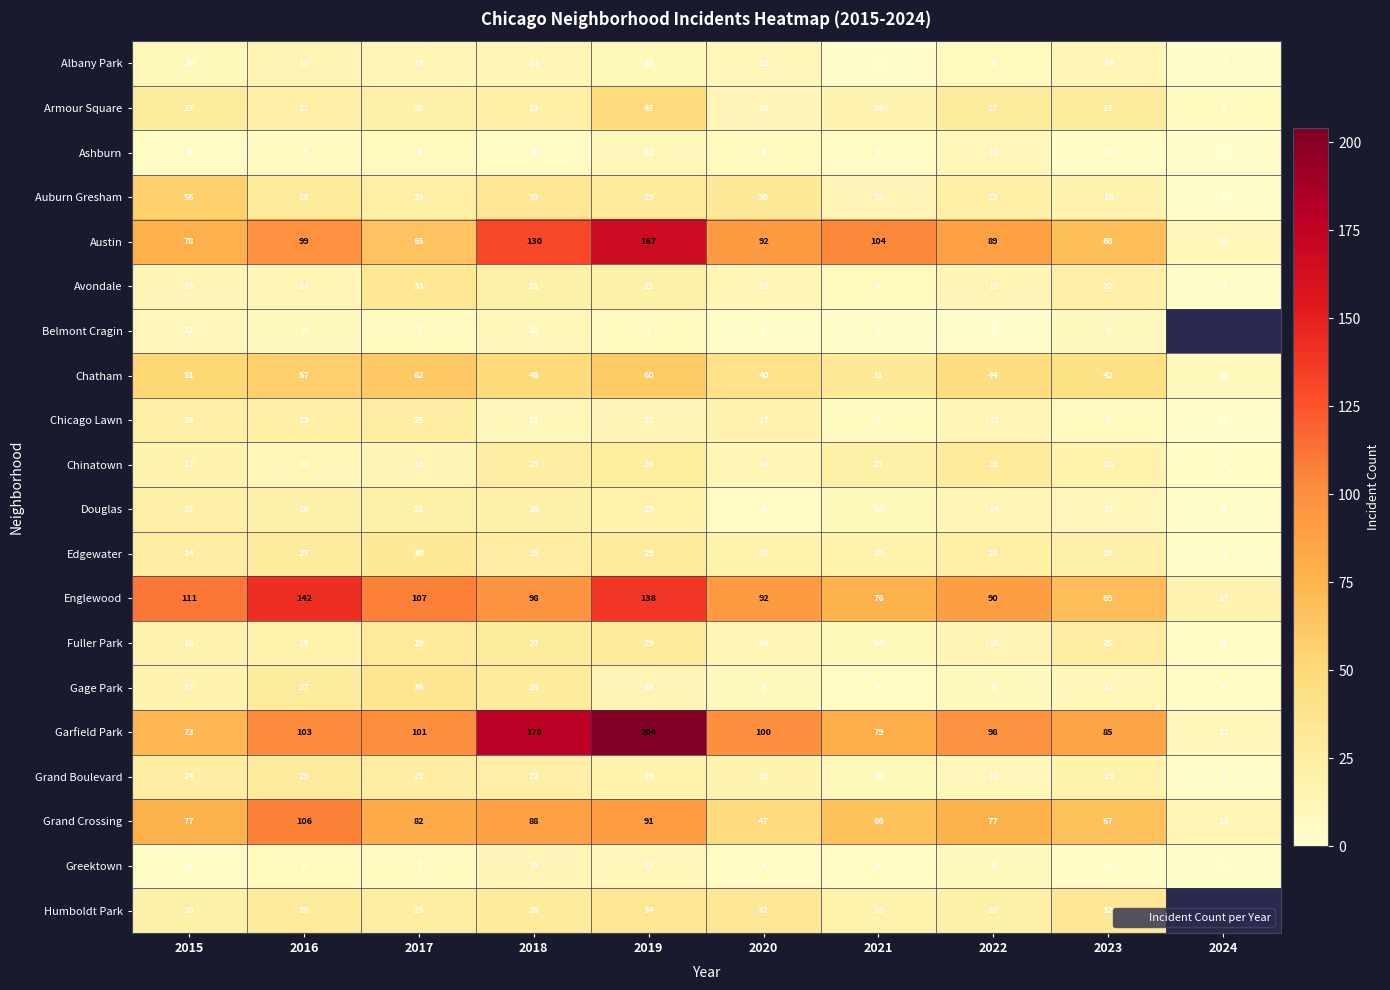

What is the difference between the maximum and minimum values in the Greektown series?

14.0